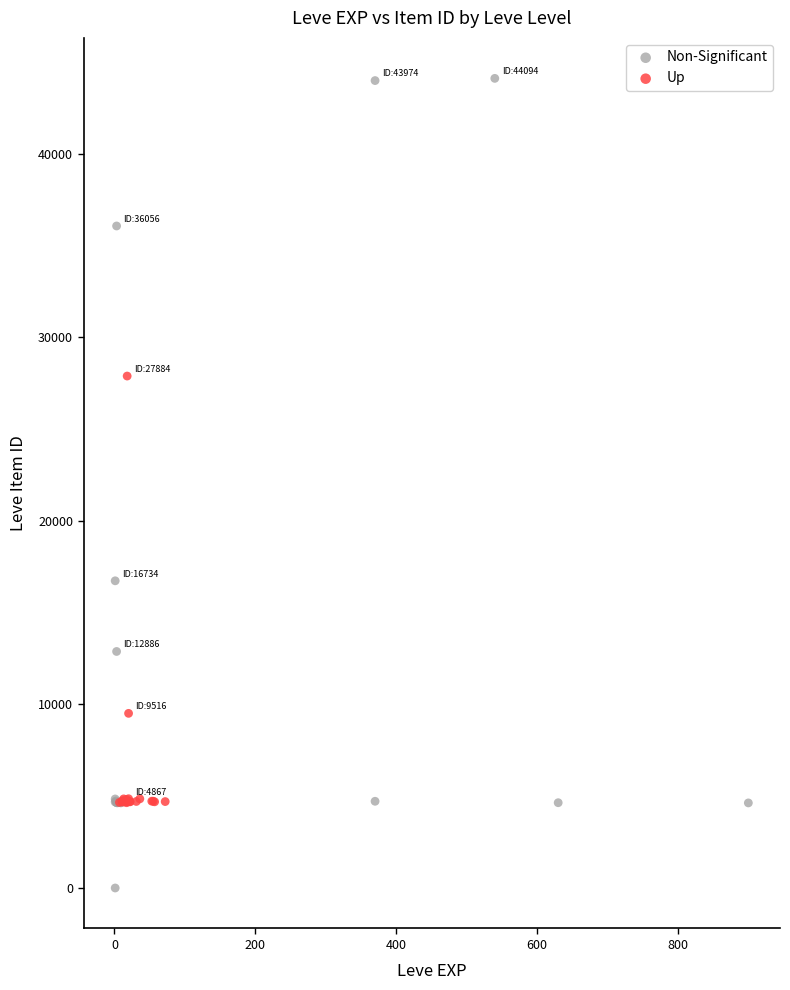

Which series reaches the minimum Y coordinate?

Non-Significant